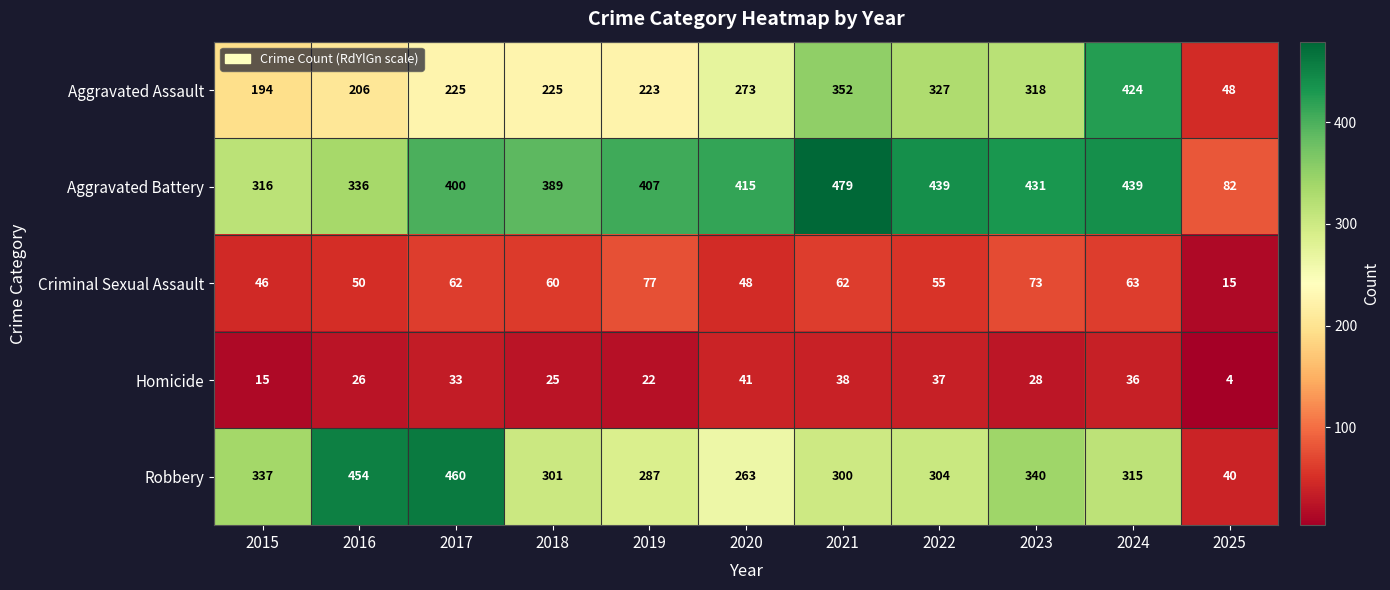

Rank the series at 2020 from lowest to highest value.

Homicide, Criminal Sexual Assault, Robbery, Aggravated Assault, Aggravated Battery